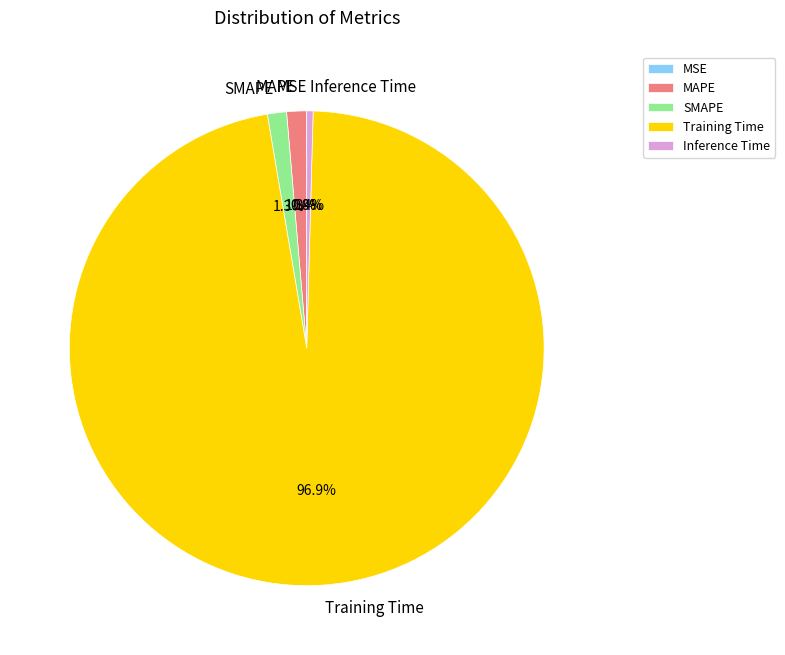

Which category has the biggest portion of the pie?

Training Time